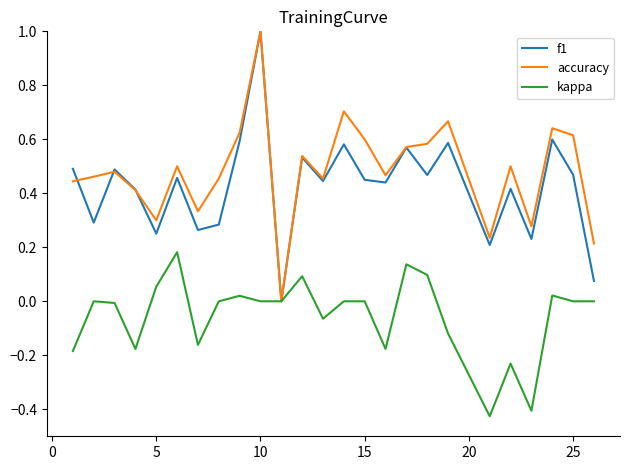

What is the maximum value shown in the chart?

1.0